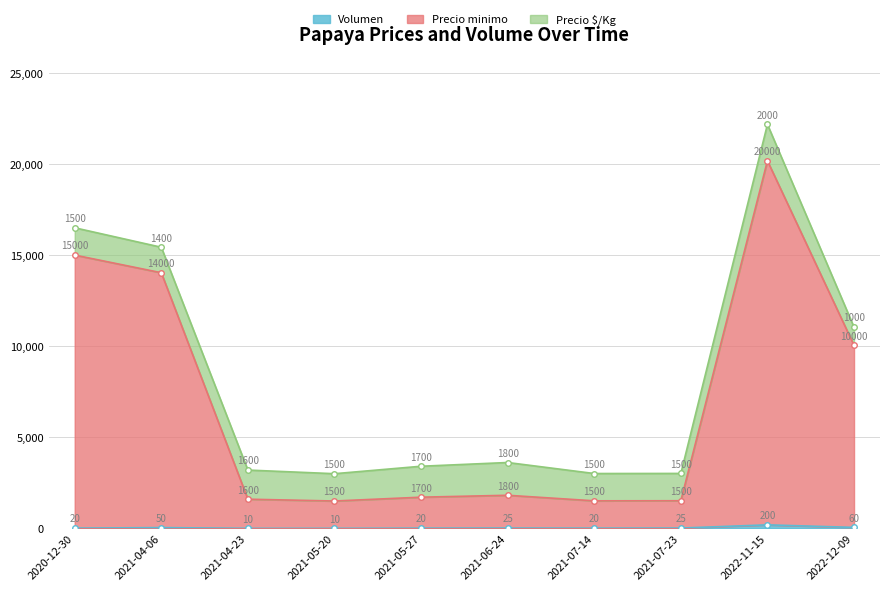

What is the approximate value of Precio minimo at 2021-07-23, to the nearest 100?

1500